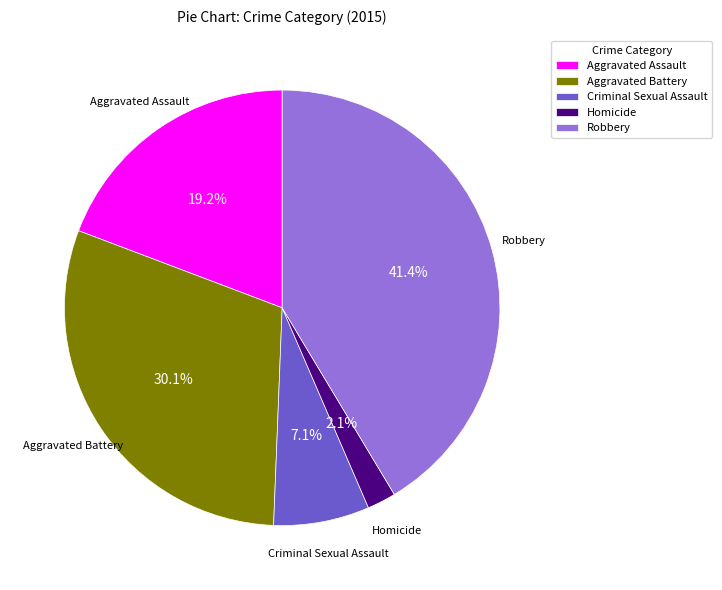

Rank the categories by value from lowest to highest.

Homicide, Criminal Sexual Assault, Aggravated Assault, Aggravated Battery, Robbery